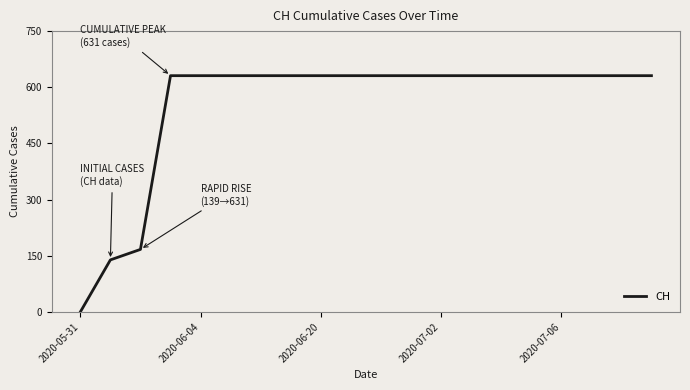

What is the difference between the maximum and minimum values?

631